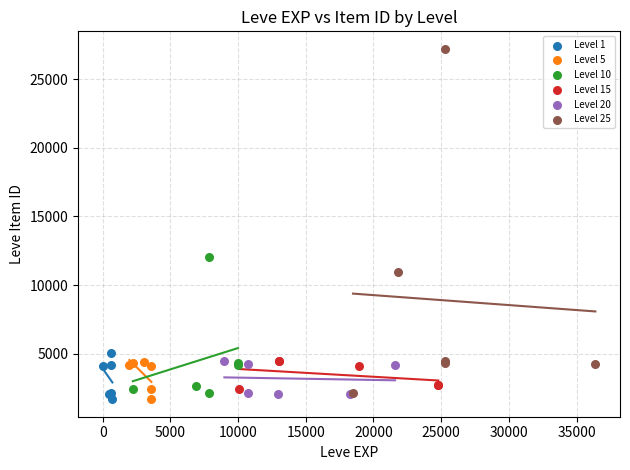

Which series has the widest spread of Y values?

Level 25